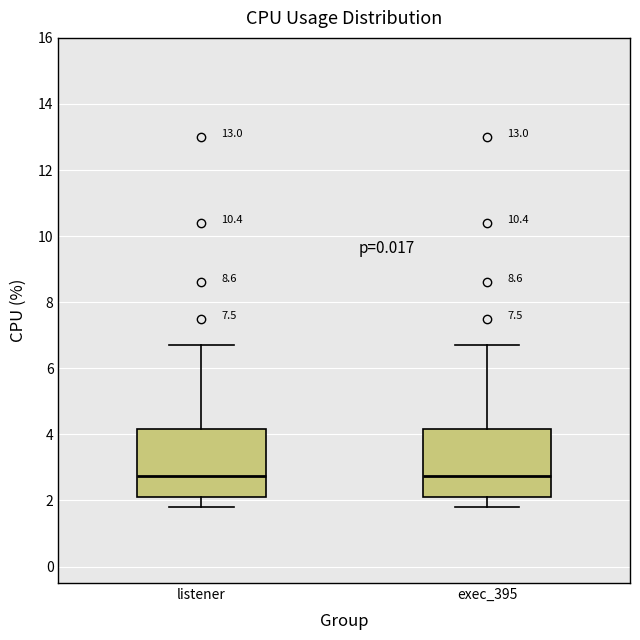

Reading left to right, read every box against the y-axis: the position of its median line, the range the box covers, and the ends of its whiskers. The values are not printed on the chart, so give them approximately, as read against the axis.

listener: median 2.8, box 2.2 to 4.2, whiskers 1.8 to 6.8
exec_395: median 2.8, box 2.2 to 4.2, whiskers 1.8 to 6.8